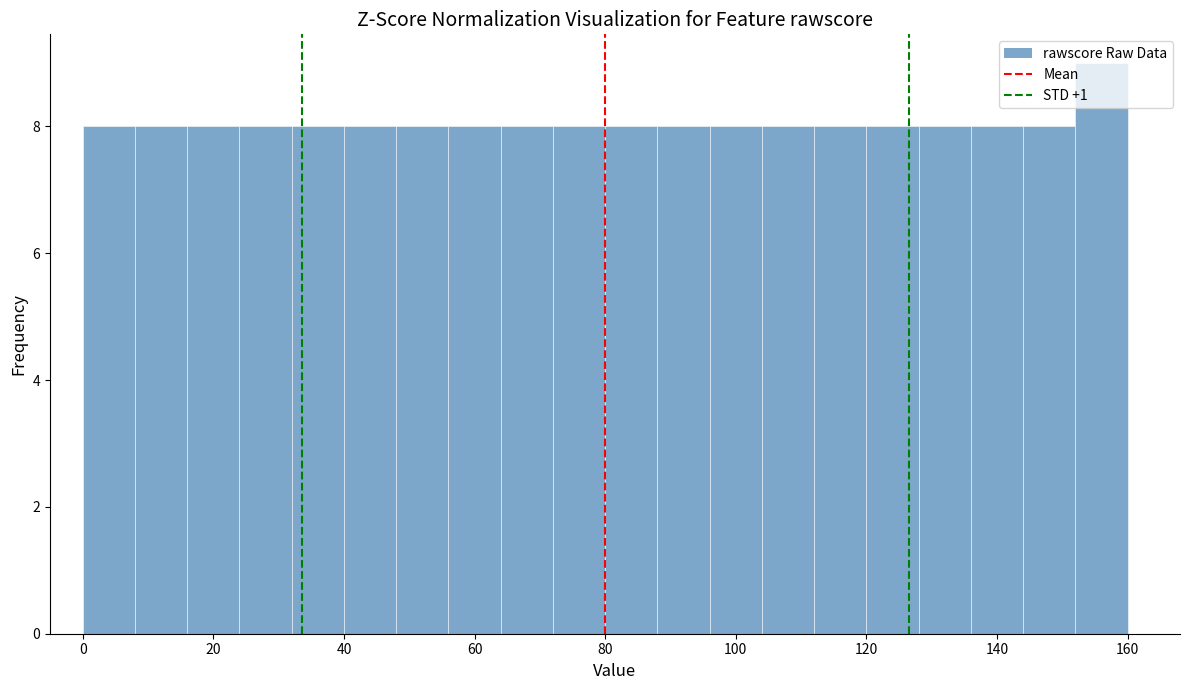

Over which range of the x-axis is the bar tallest?

152 to 160